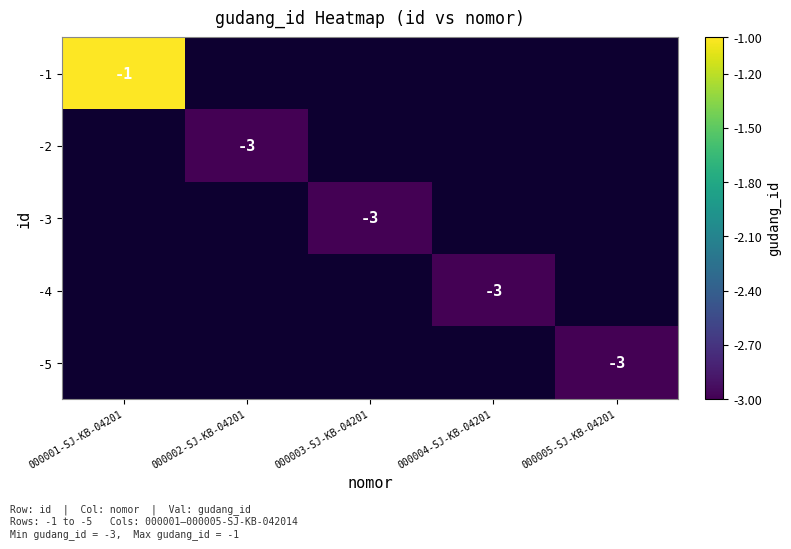

Between 000004-SJ-KB-04201 and 000005-SJ-KB-04201, which is larger?

000005-SJ-KB-04201